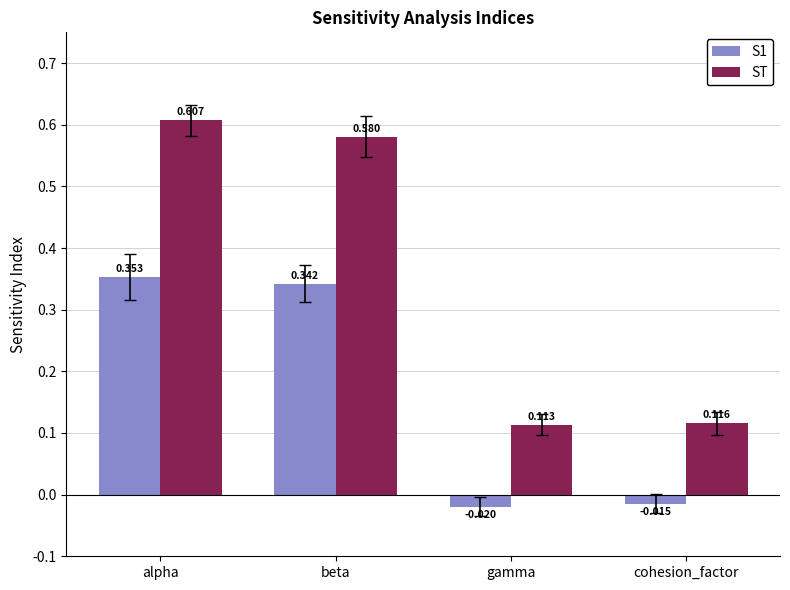

At which category does the chart reach its peak across all series?

alpha